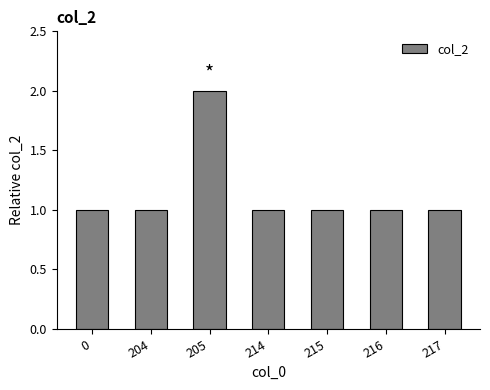

Is it true that the value at 217 is 2?

False